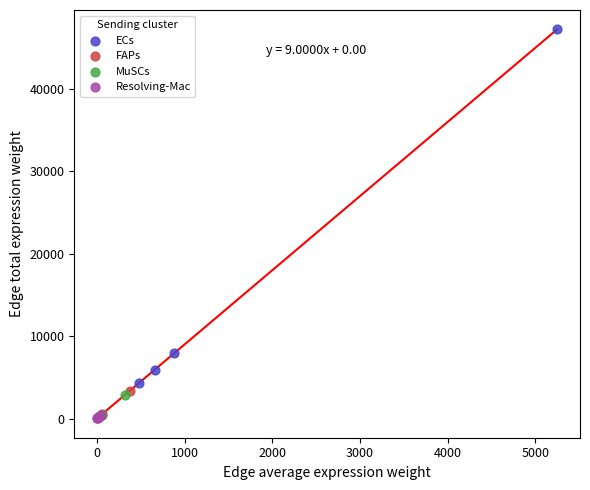

Which series contains the highest Y value?

ECs